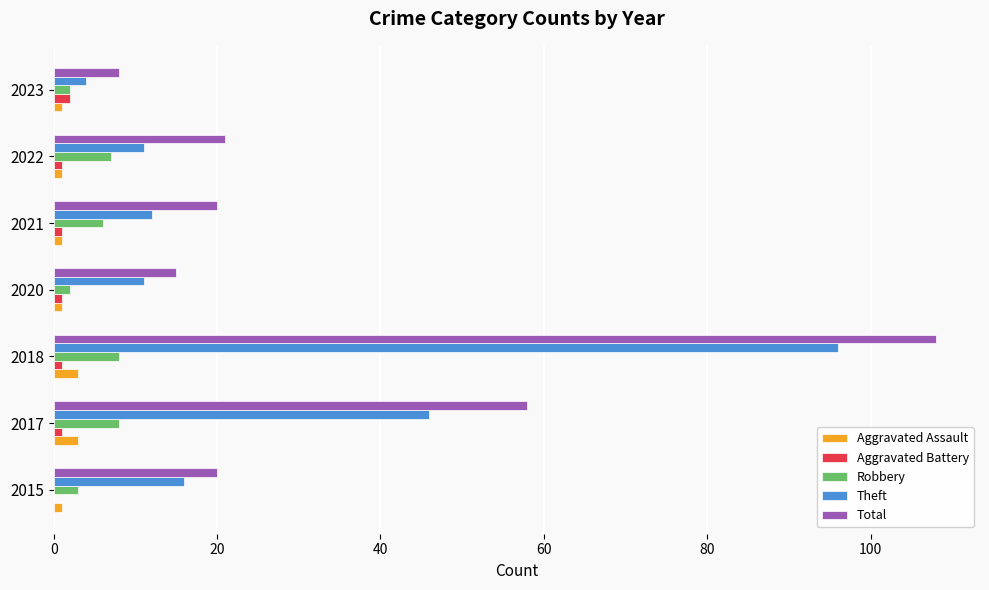

Between 2021 and 2023, which series saw the biggest shift?

Total